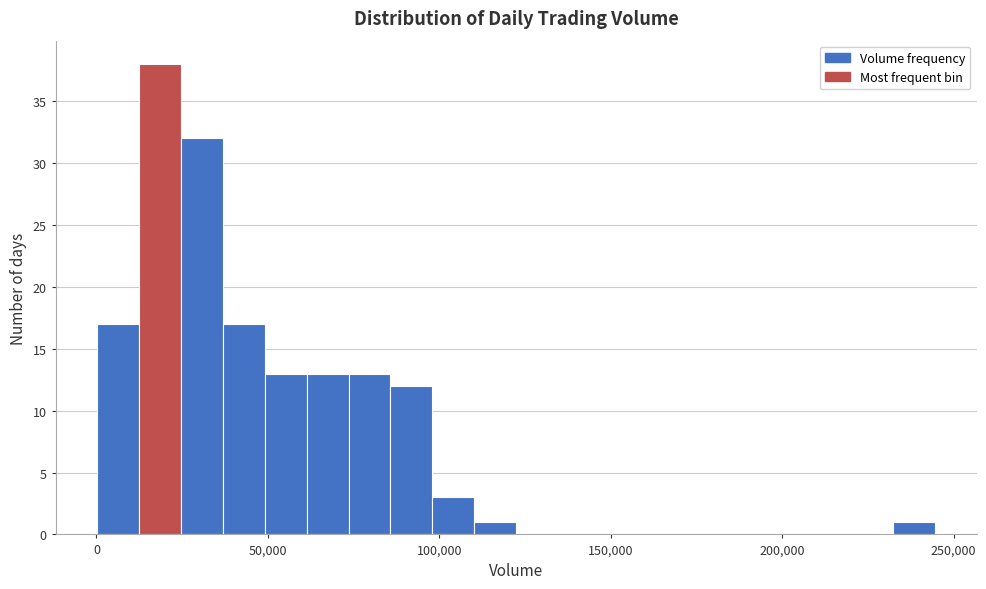

Read against the x-axis, roughly where is the centre of the tallest bar?

20000